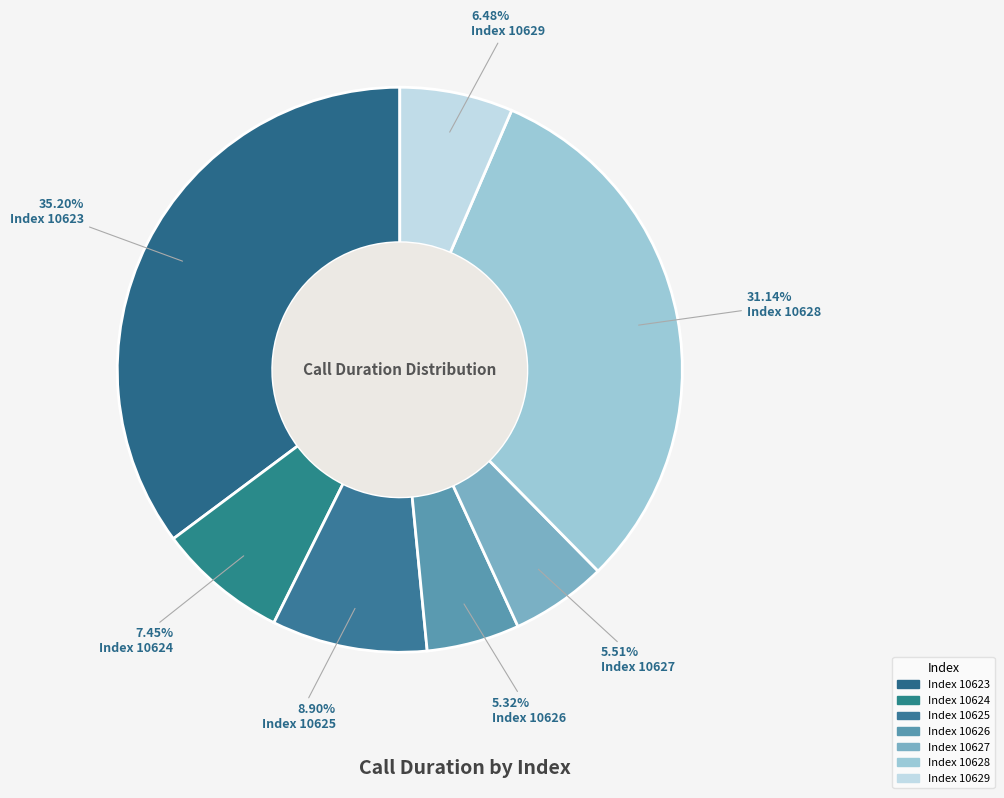

How many slices are in this pie chart?

7